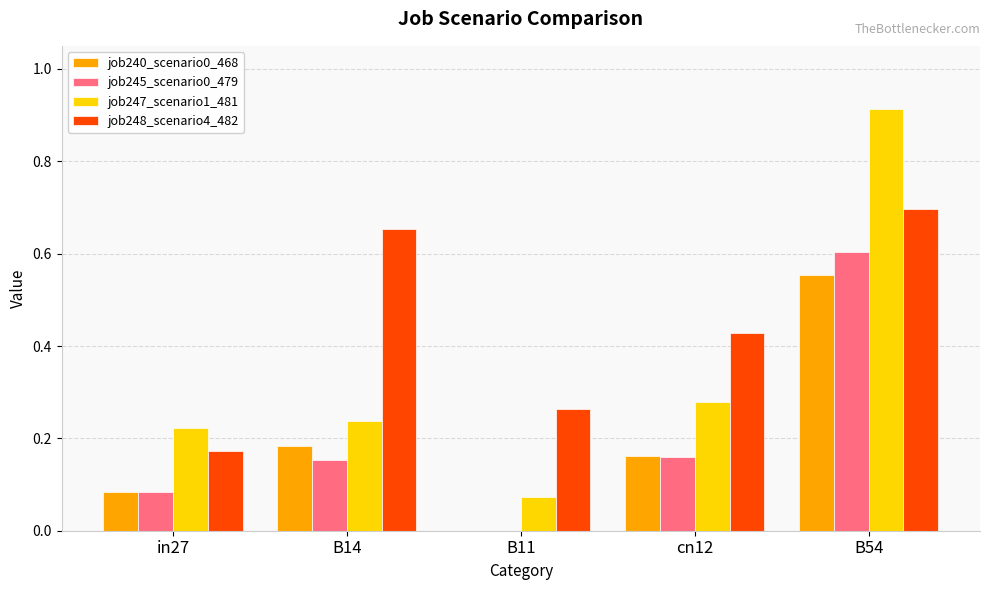

What are all the series names shown in the legend?

job240_scenario0_468, job245_scenario0_479, job247_scenario1_481, job248_scenario4_482